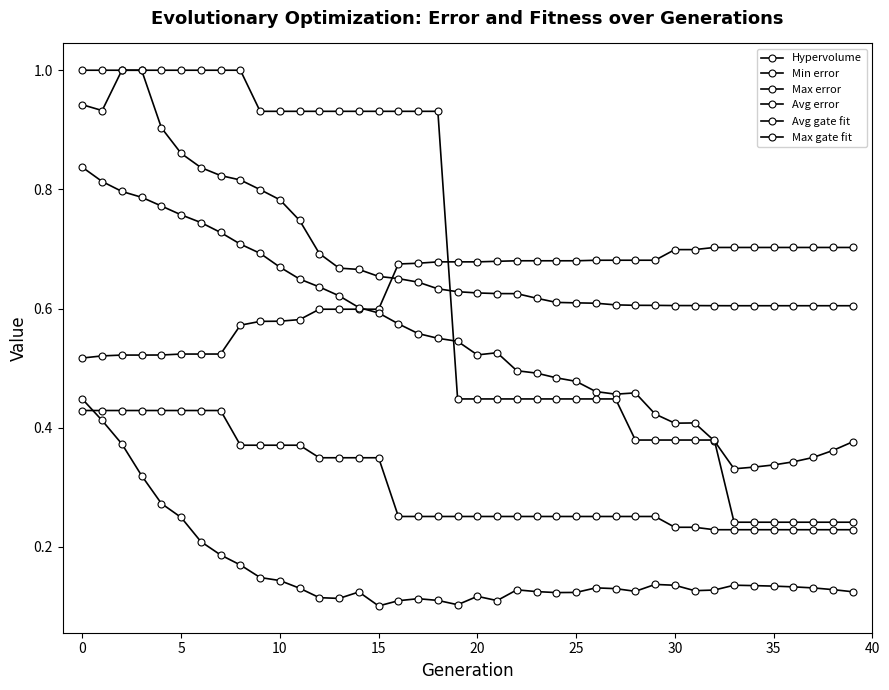

How many lines are shown in the chart?

6